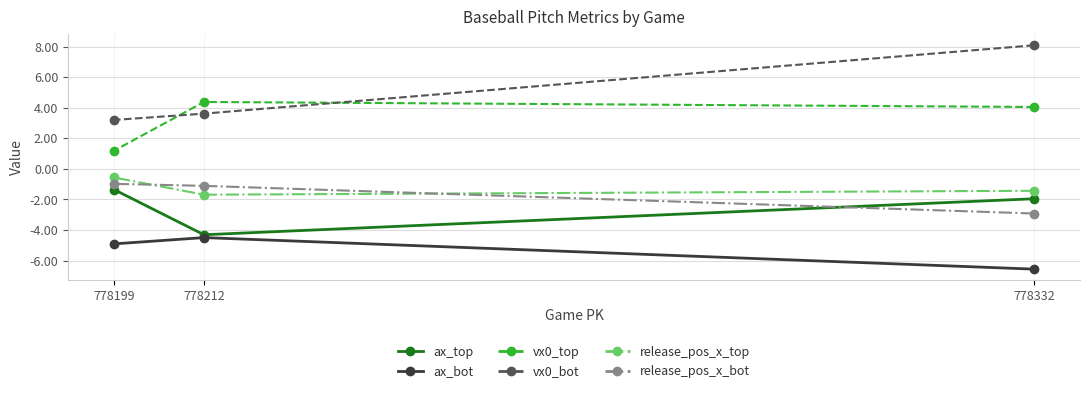

What is the sum of the vx0_top values at 778212 and 778199?

5.6